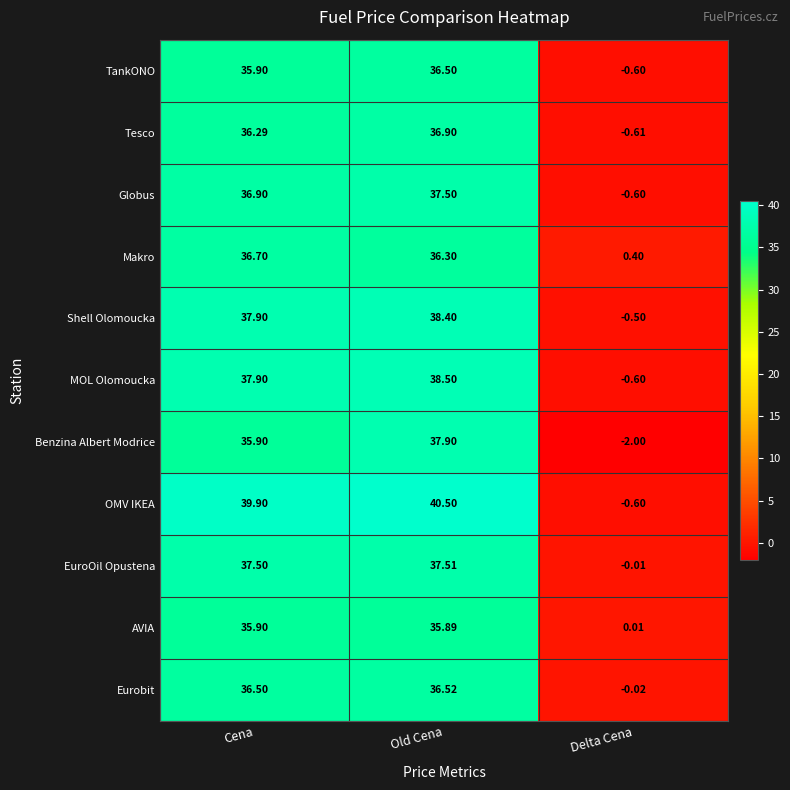

Rank the series at Old Cena from highest to lowest value.

OMV IKEA, MOL Olomoucka, Shell Olomoucka, Benzina Albert Modrice, EuroOil Opustena, Globus, Tesco, Eurobit, TankONO, Makro, AVIA